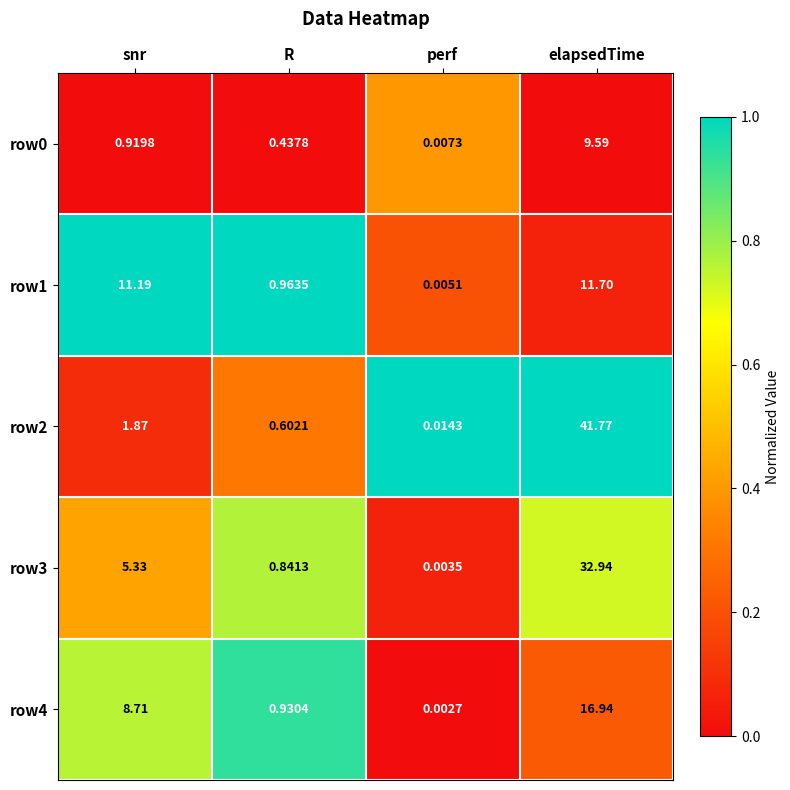

What is the maximum value shown in the chart?

41.8